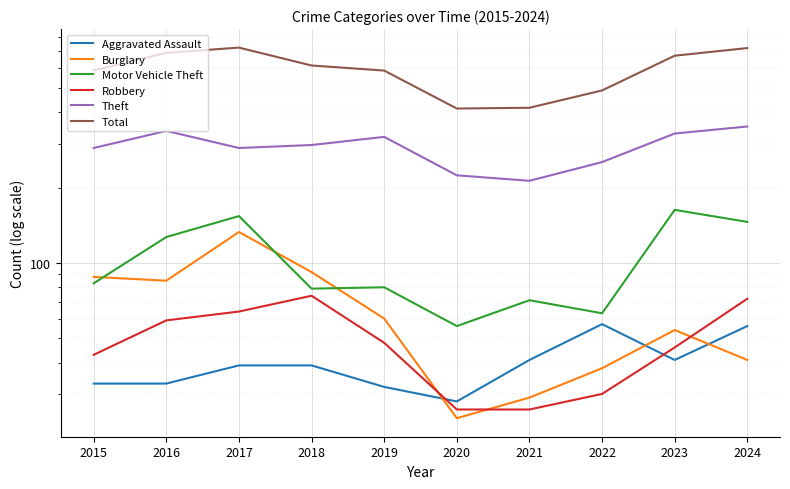

List the labels in order of Motor Vehicle Theft value, largest first.

2023, 2017, 2024, 2016, 2015, 2019, 2018, 2021, 2022, 2020